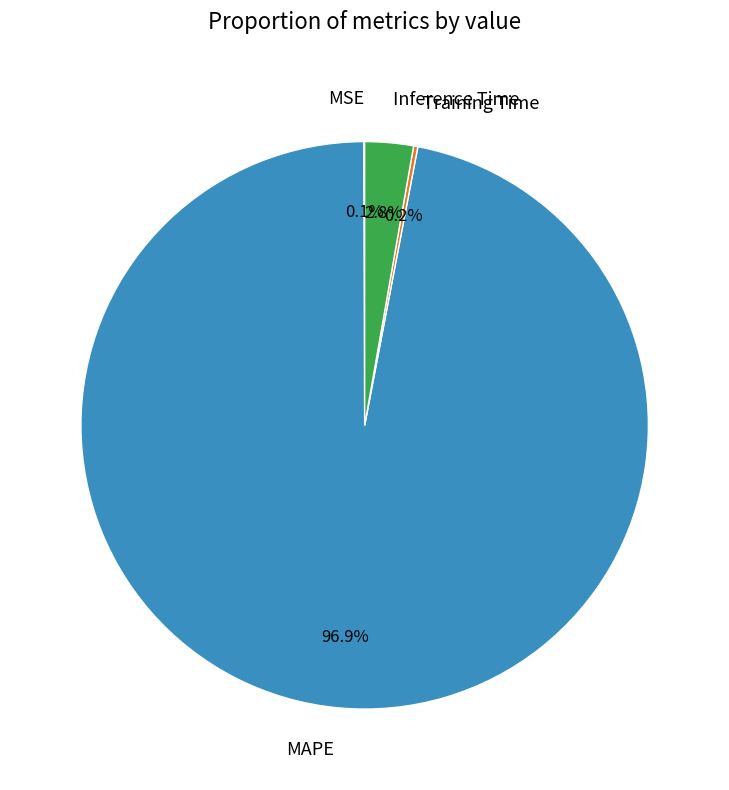

What portion of the pie excludes MAPE?

3.1%